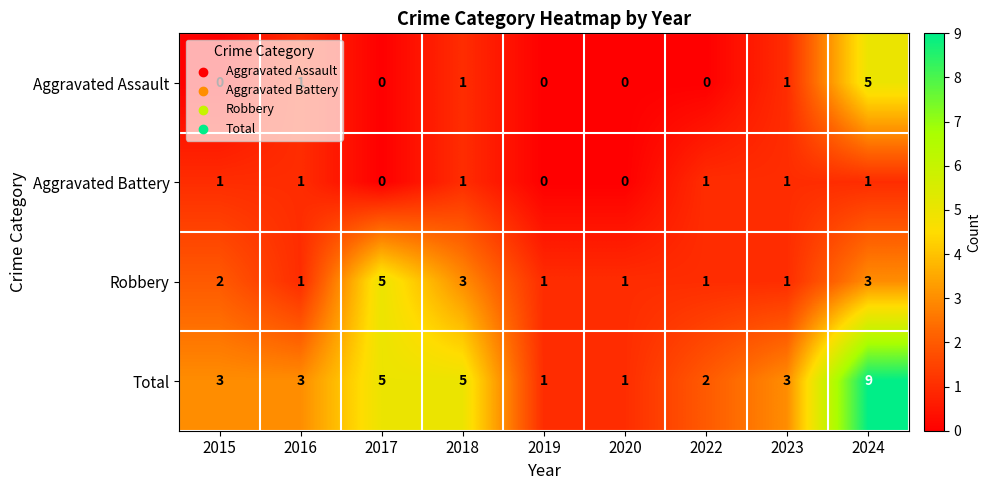

True or false: Aggravated Assault has a value of 2 at 2015.

False